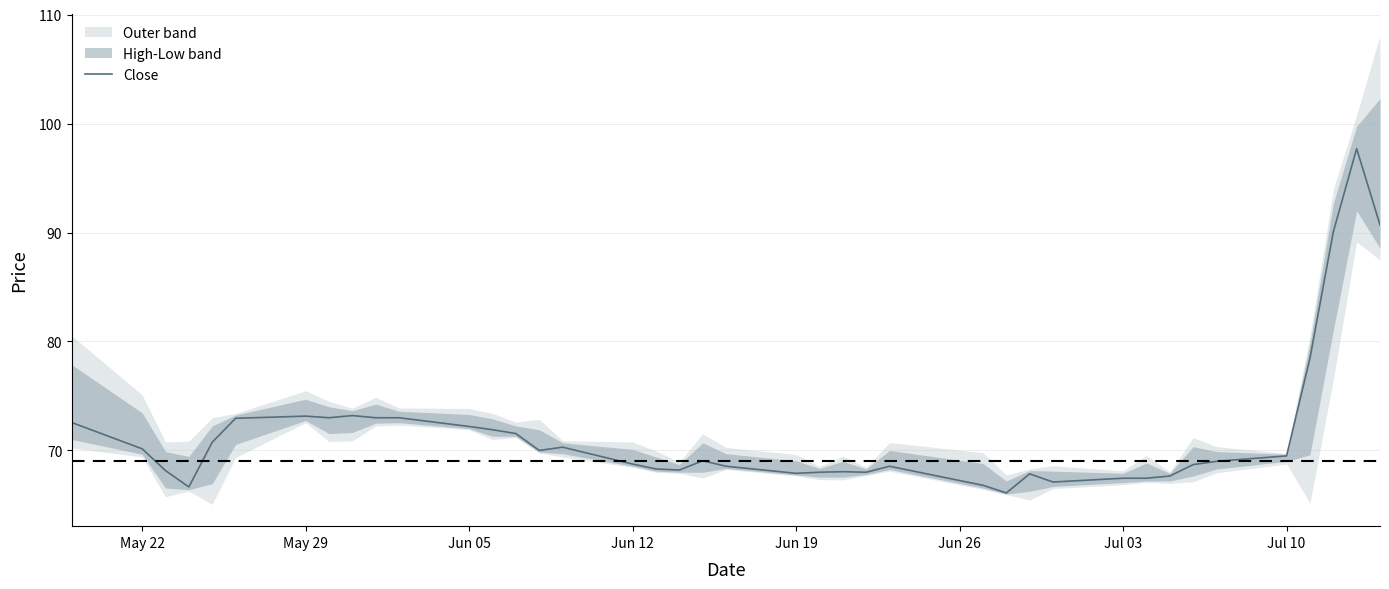

Is it true that Close equals 98.5 at Jun 12?

False